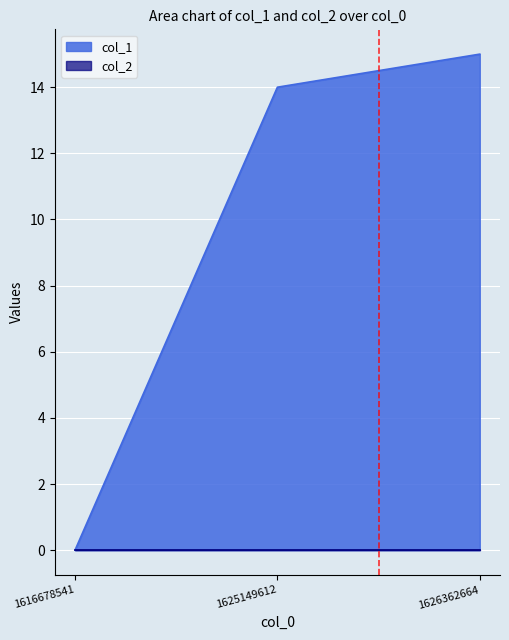

Reading left to right, list all the values displayed in this chart.

0	14	15